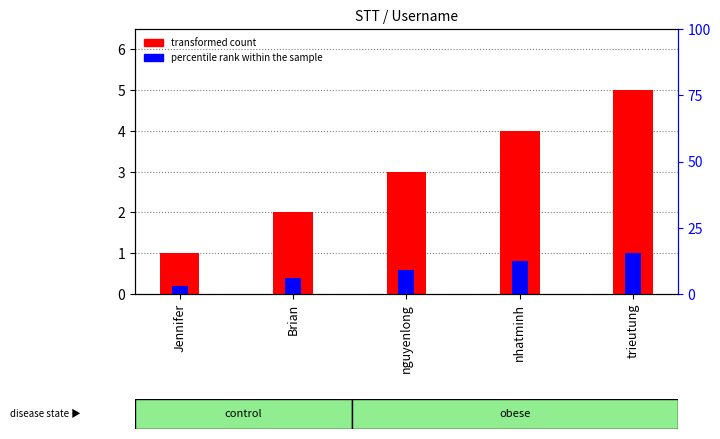

True or false: percentile rank within the sample has a value of 0.8 at nhatminh.

True